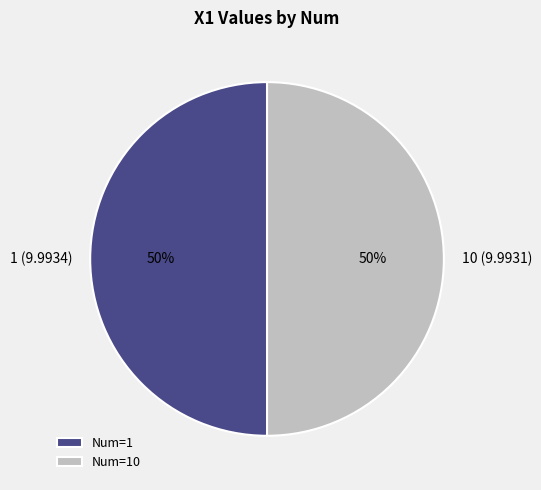

Is it true that 10 (9.9931) is 50% of the pie?

True